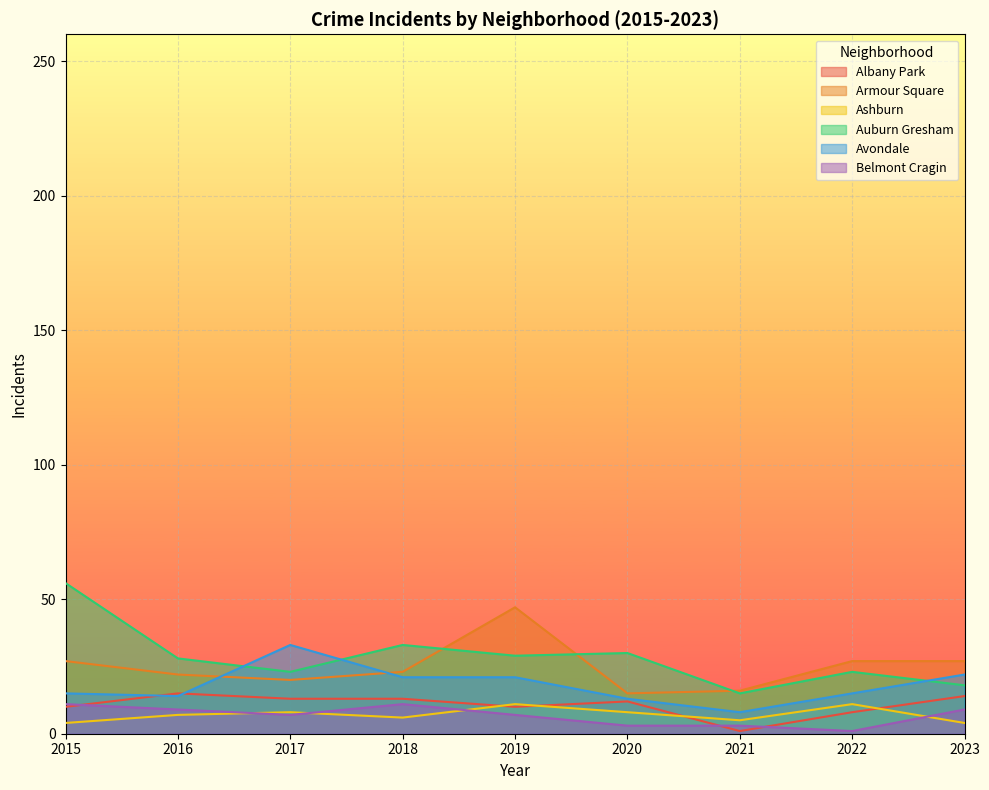

Reading left to right, list all the values displayed in this chart.

Albany Park: 10	15	13	13	10	12	1	8	14
Armour Square: 27	22	20	23	47	15	16	27	27
Ashburn: 4	7	8	6	11	8	5	11	4
Auburn Gresham: 56	28	23	33	29	30	15	23	18
Avondale: 15	14	33	21	21	13	8	15	22
Belmont Cragin: 11	9	7	11	7	3	3	1	9